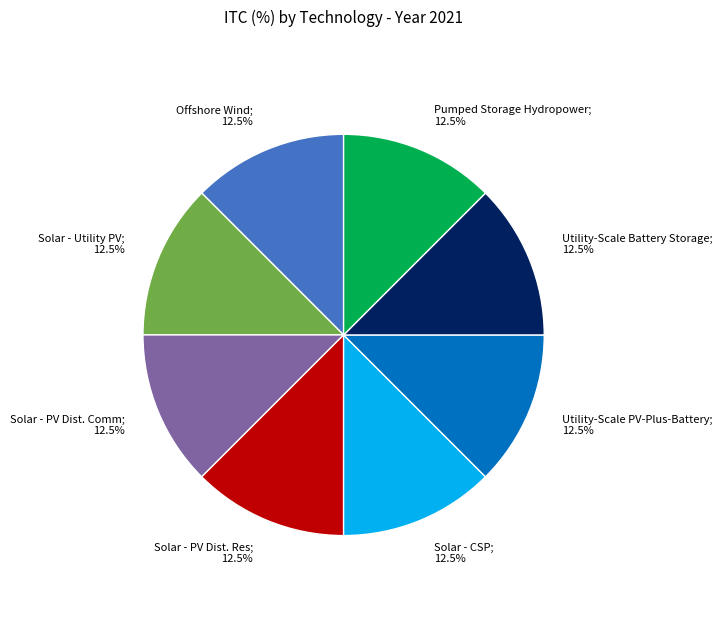

Does any single category account for the majority?

No